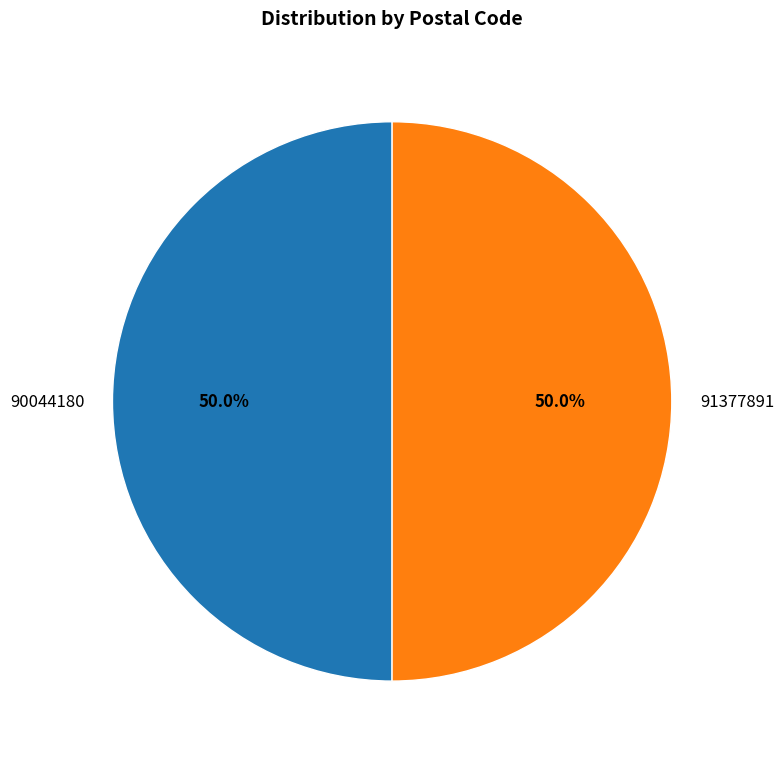

What percentage do 90044180 and 91377891 together represent?

100.0%